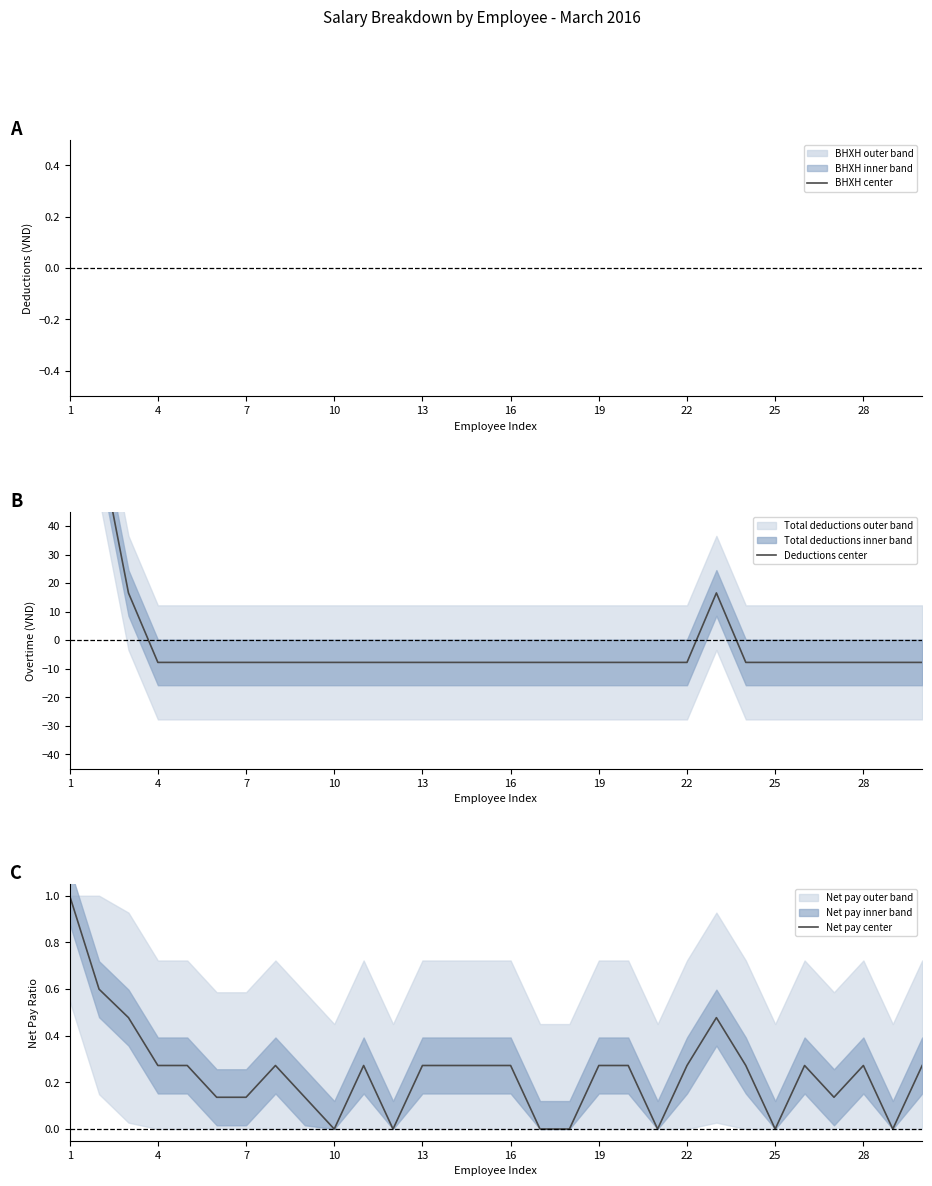

What is the greatest value displayed?

99.2